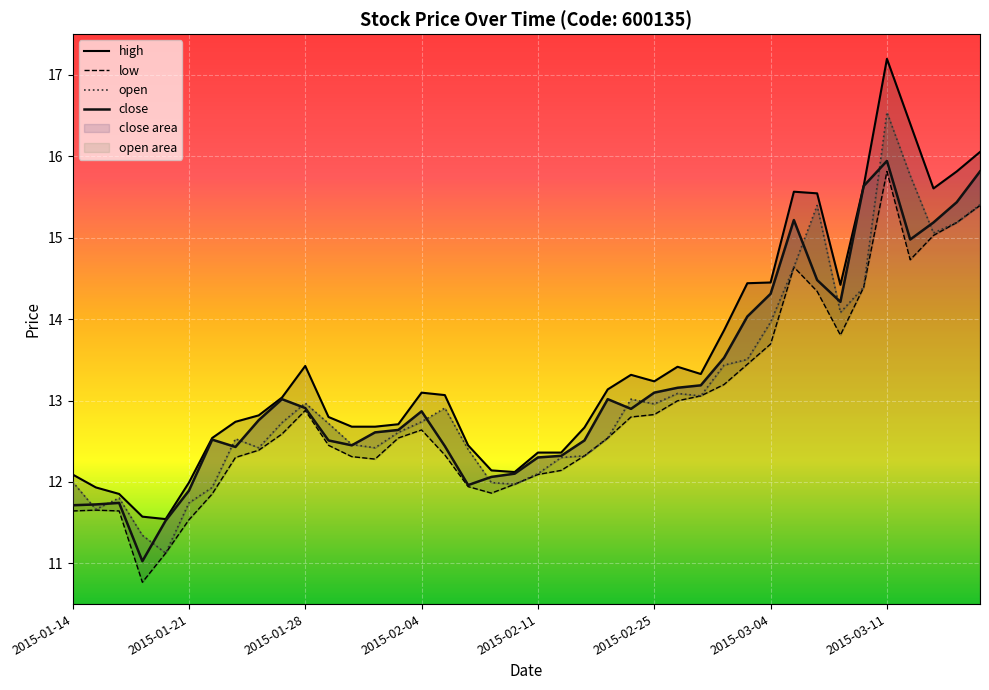

True or false: open and high intersect in this chart.

False